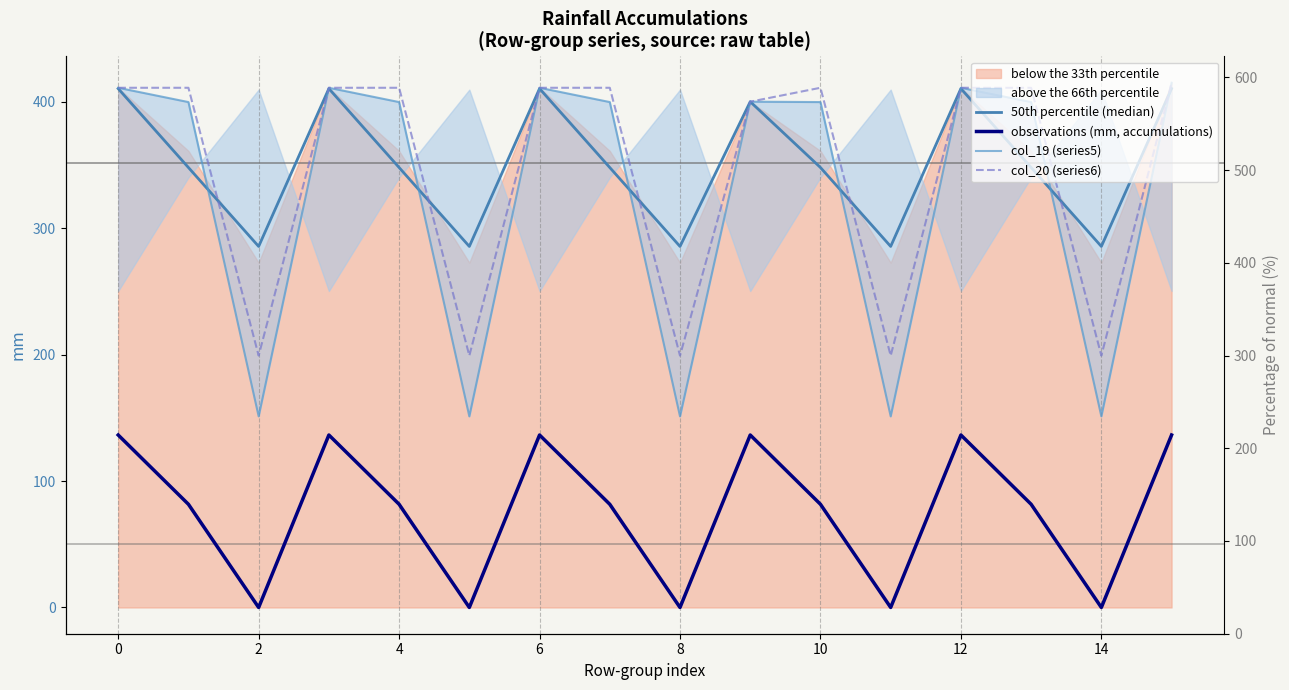

What is the average value of the 50th percentile (median) series?

351.2